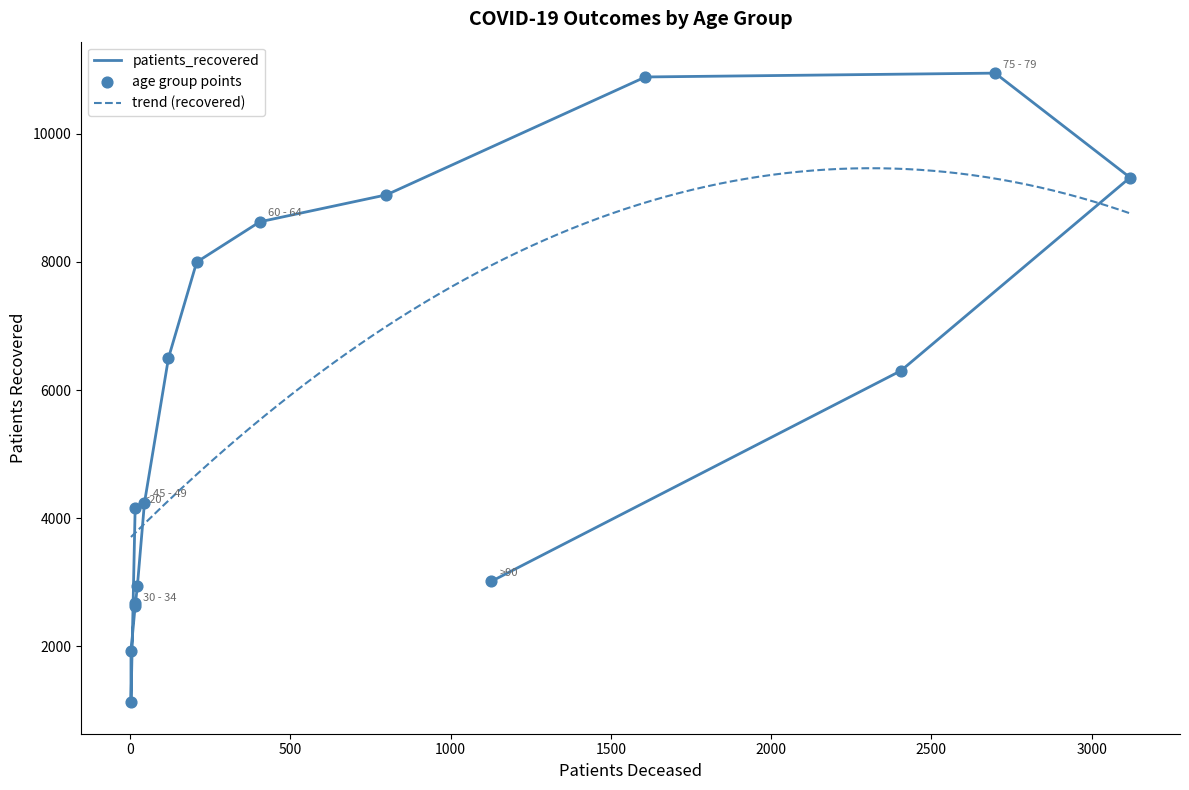

Between 80 - 84 and 50 - 54, which is larger?

80 - 84